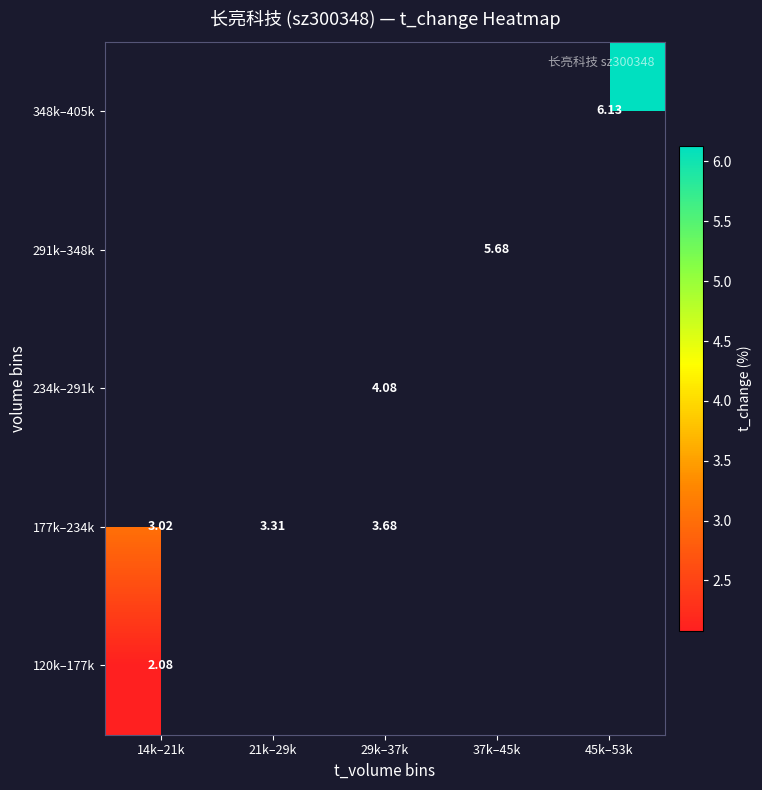

Rank the series by their average value, from highest to lowest.

120k–177k, 177k–234k, 234k–291k, 291k–348k, 348k–405k